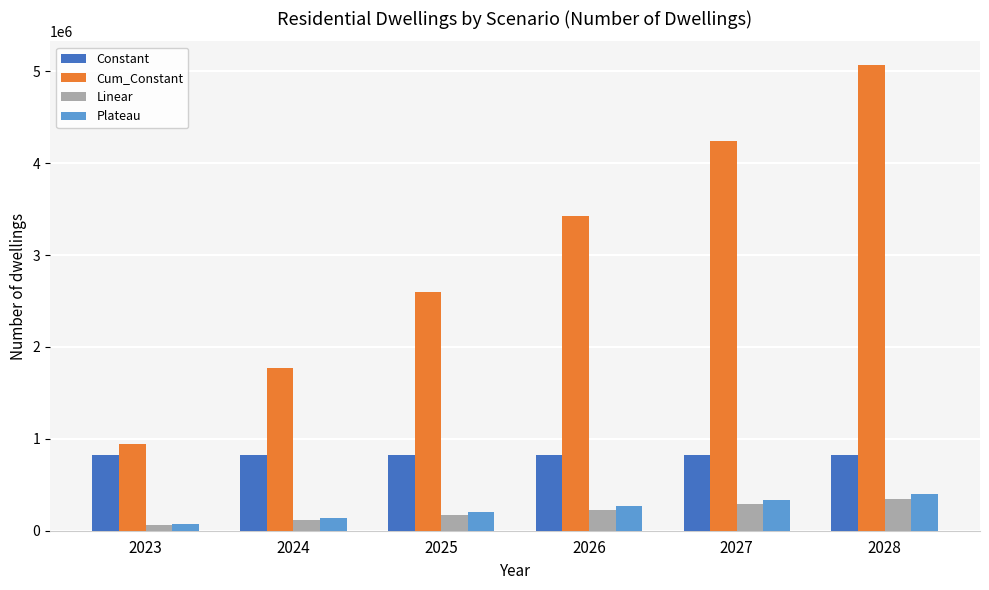

What is the average value of the Linear series?

201659.7